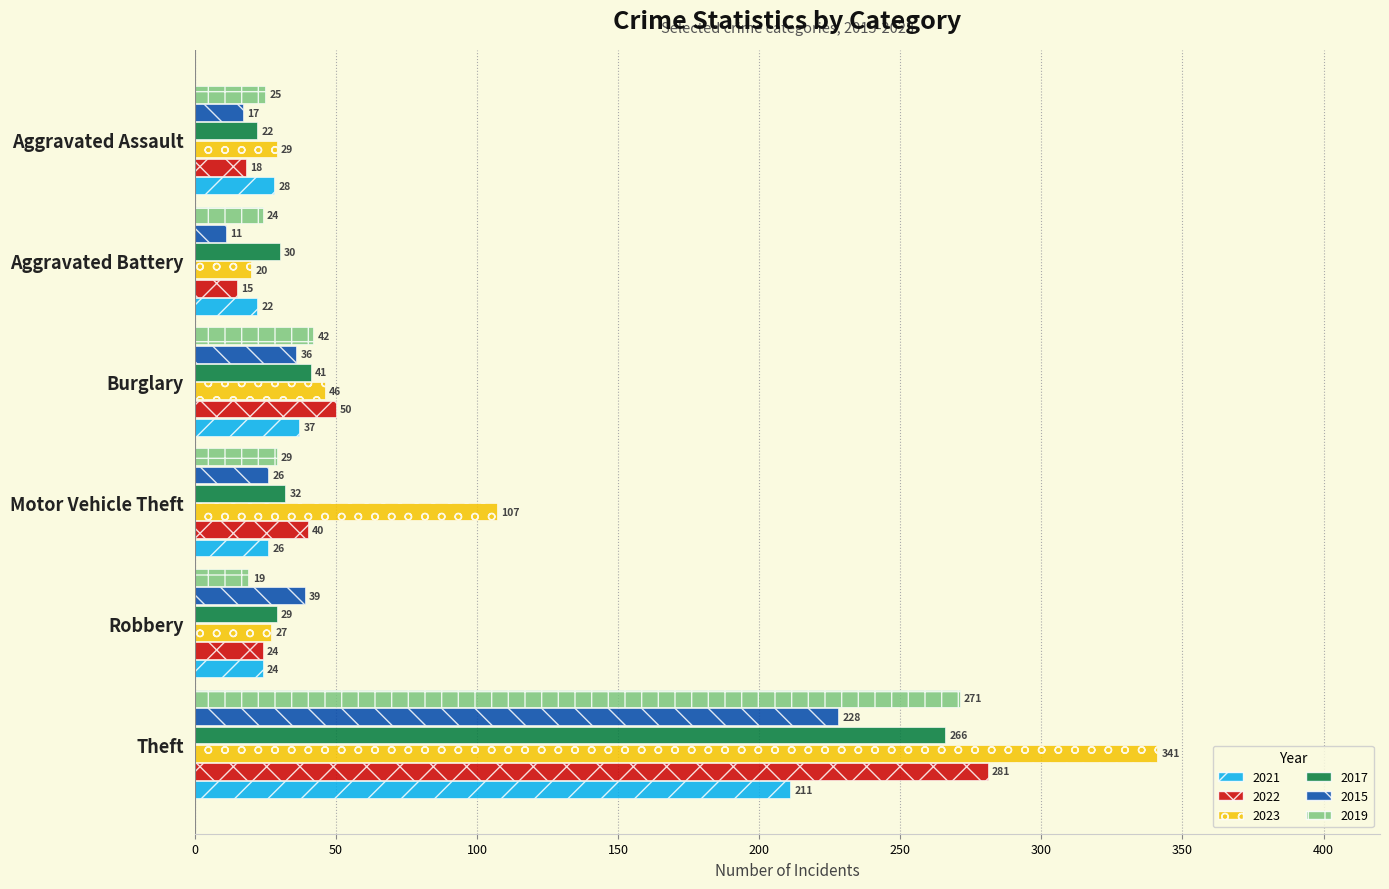

Where is 2015 nearest to the value 119?

Robbery